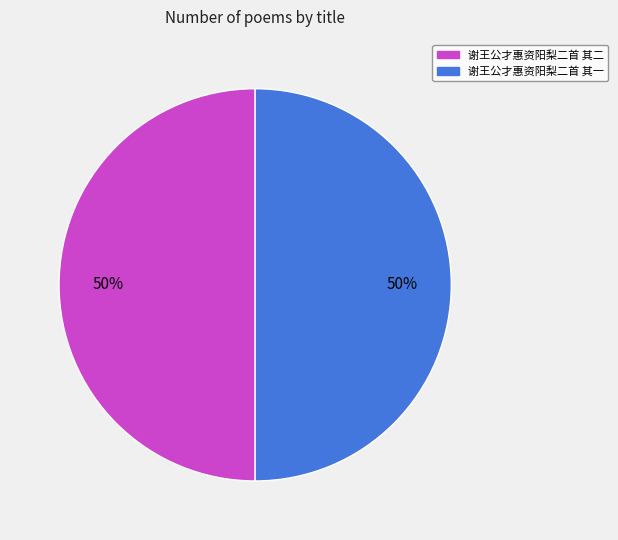

Is it true that 谢王公才惠资阳梨二首 其二 is 37% of the pie?

False